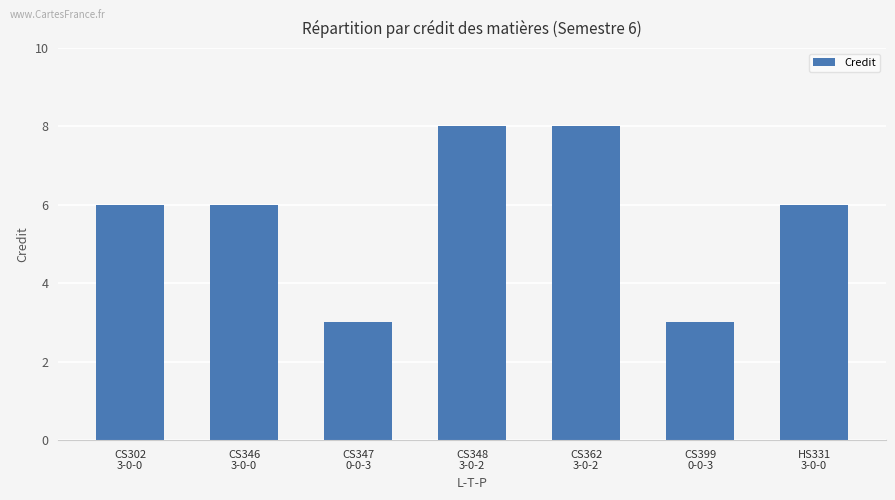

What is the difference between the second highest and second lowest values?

5